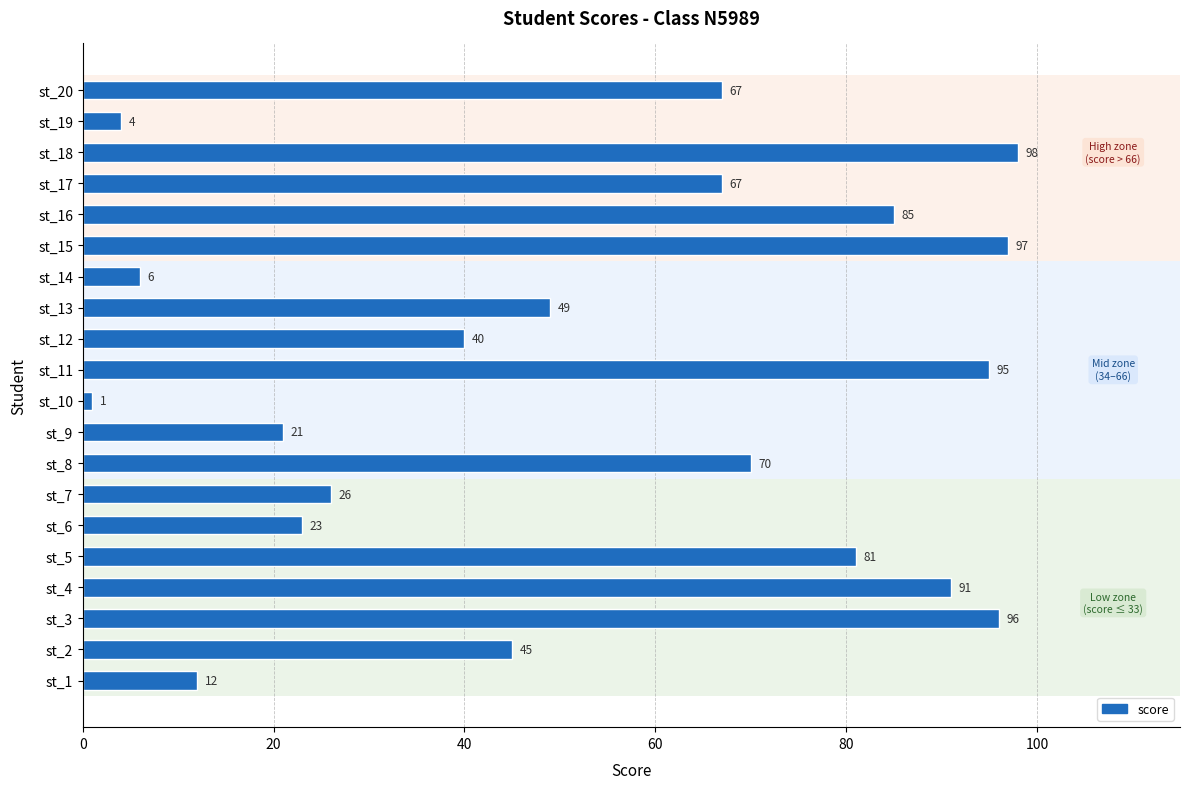

What is the difference between the maximum and second lowest values?

94